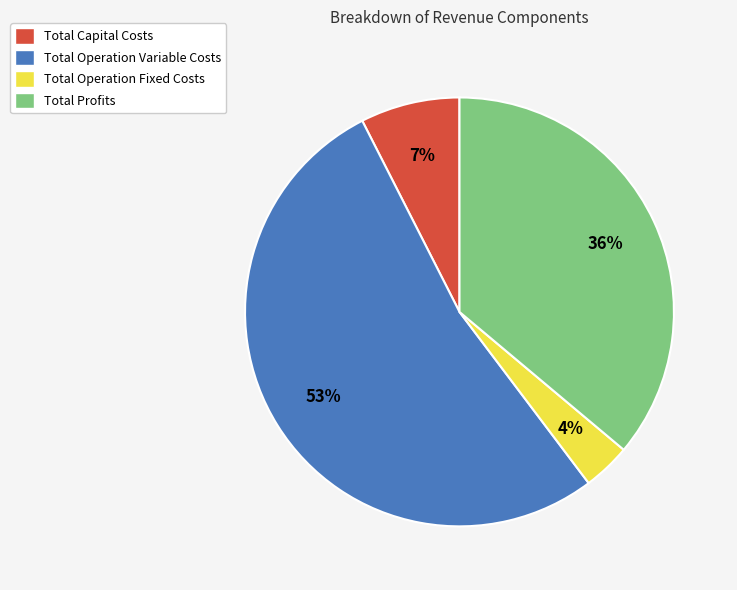

Does Total Operation Variable Costs account for over 50% of the chart?

Yes